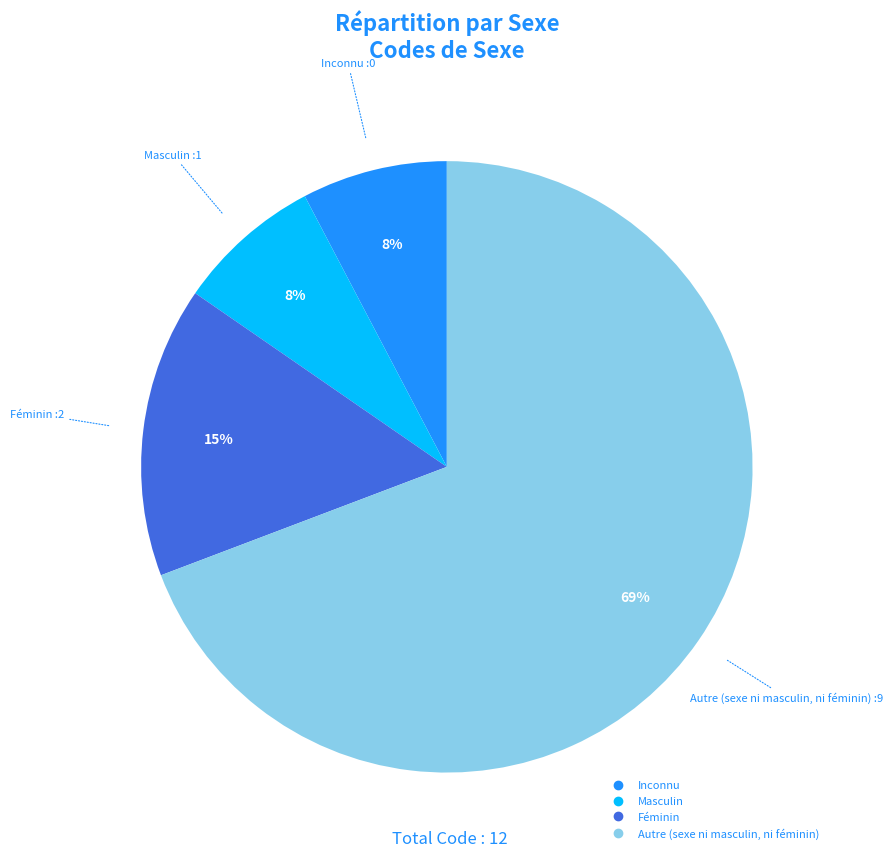

Is there any slice that represents more than half of the pie?

Yes